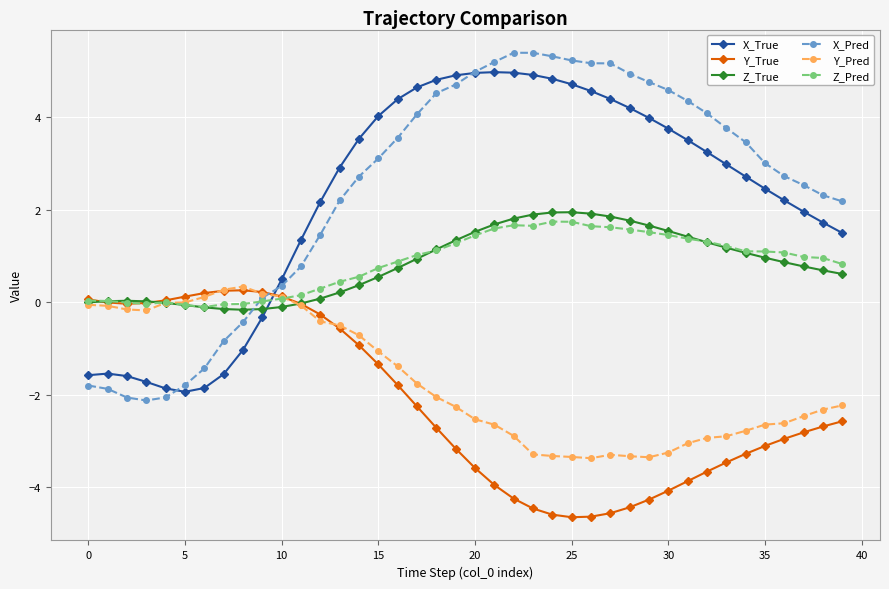

Which series ends up on top after the final intersection of X_Pred and X_True?

X_Pred